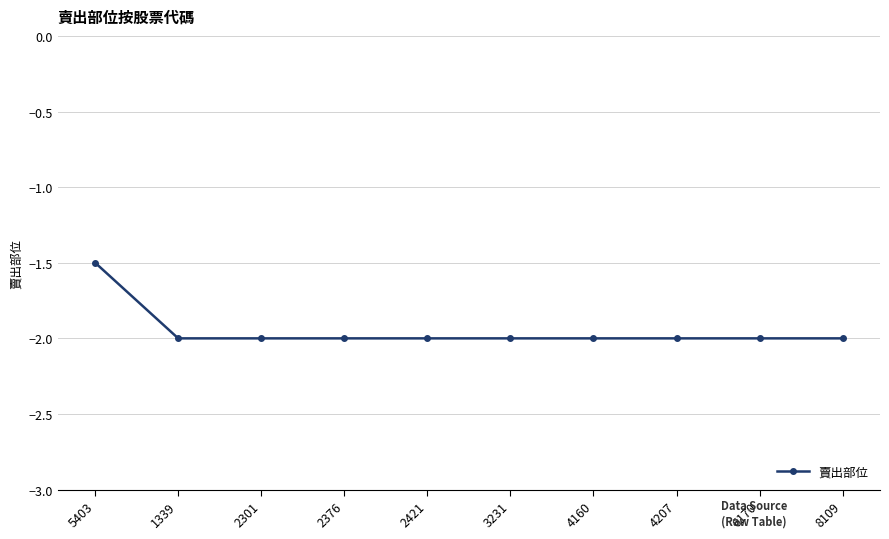

At which category does the chart reach its peak across all series?

5403